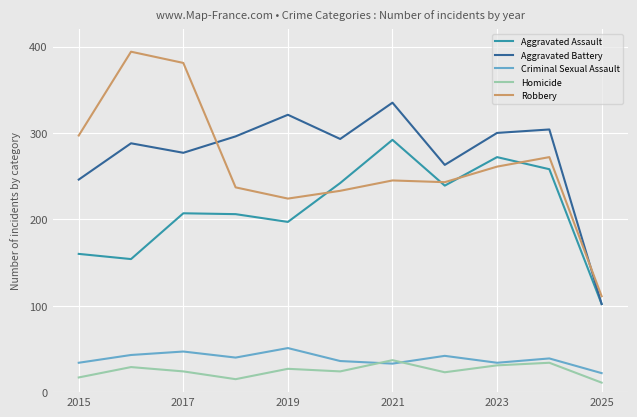

How many values in the Homicide series are below 24?

4